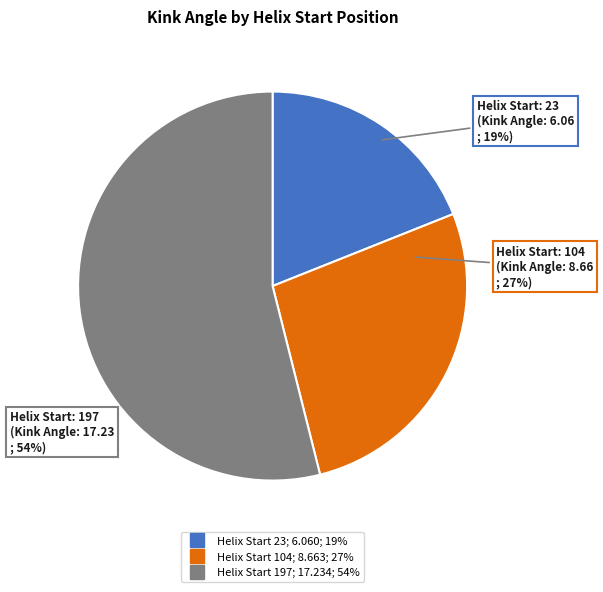

To the nearest percent, what is the difference between the largest and smallest slice percentages?

35%